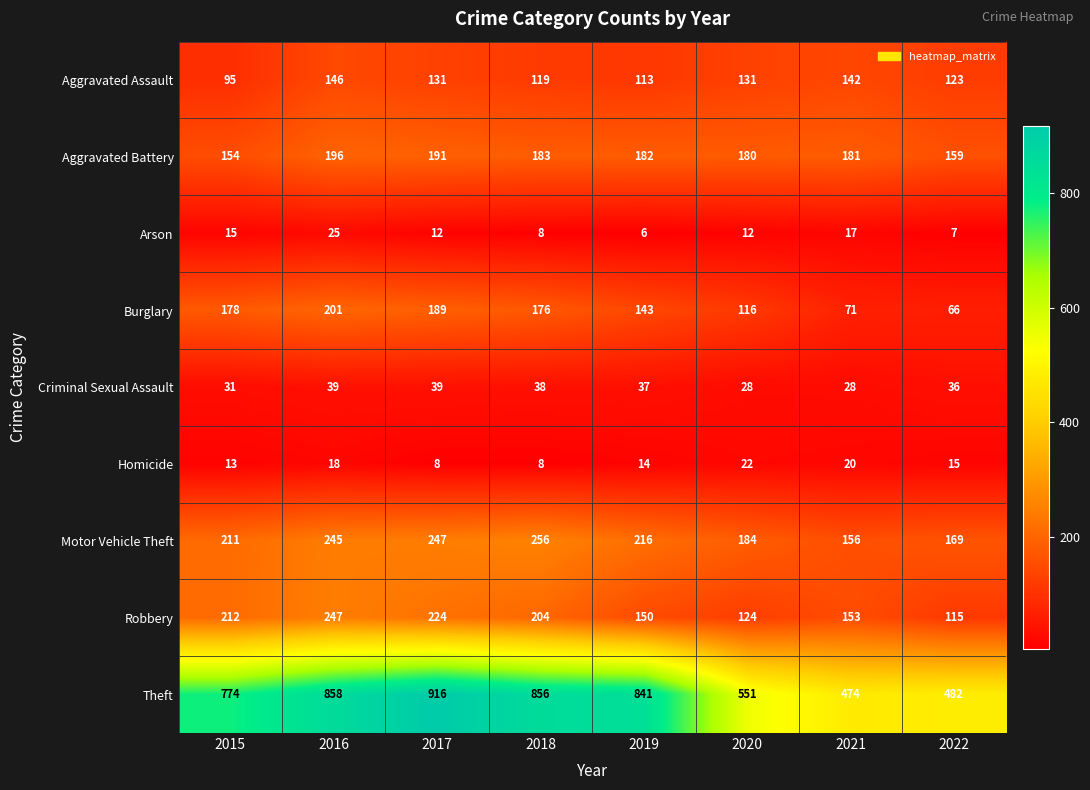

Rank the series at 2021 from highest to lowest value.

Theft, Aggravated Battery, Motor Vehicle Theft, Robbery, Aggravated Assault, Burglary, Criminal Sexual Assault, Homicide, Arson